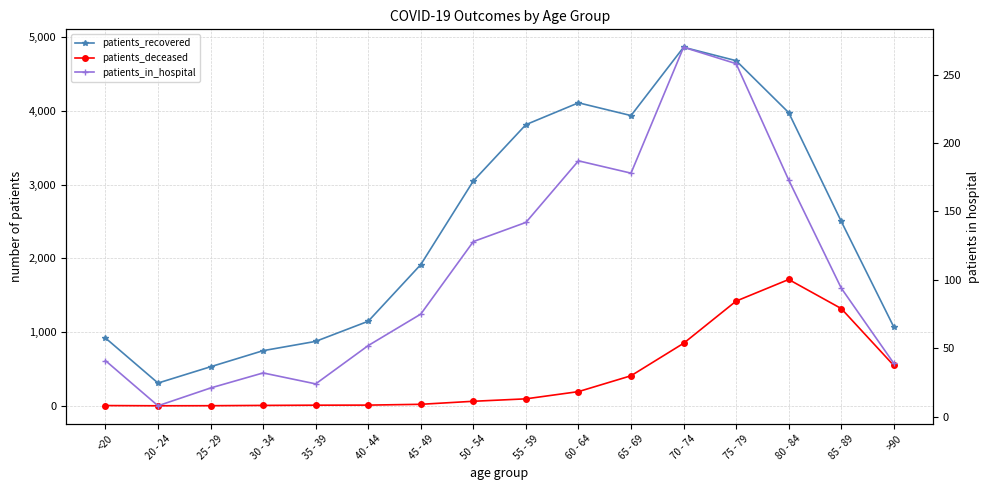

True or false: patients_deceased and patients_recovered intersect in this chart.

False